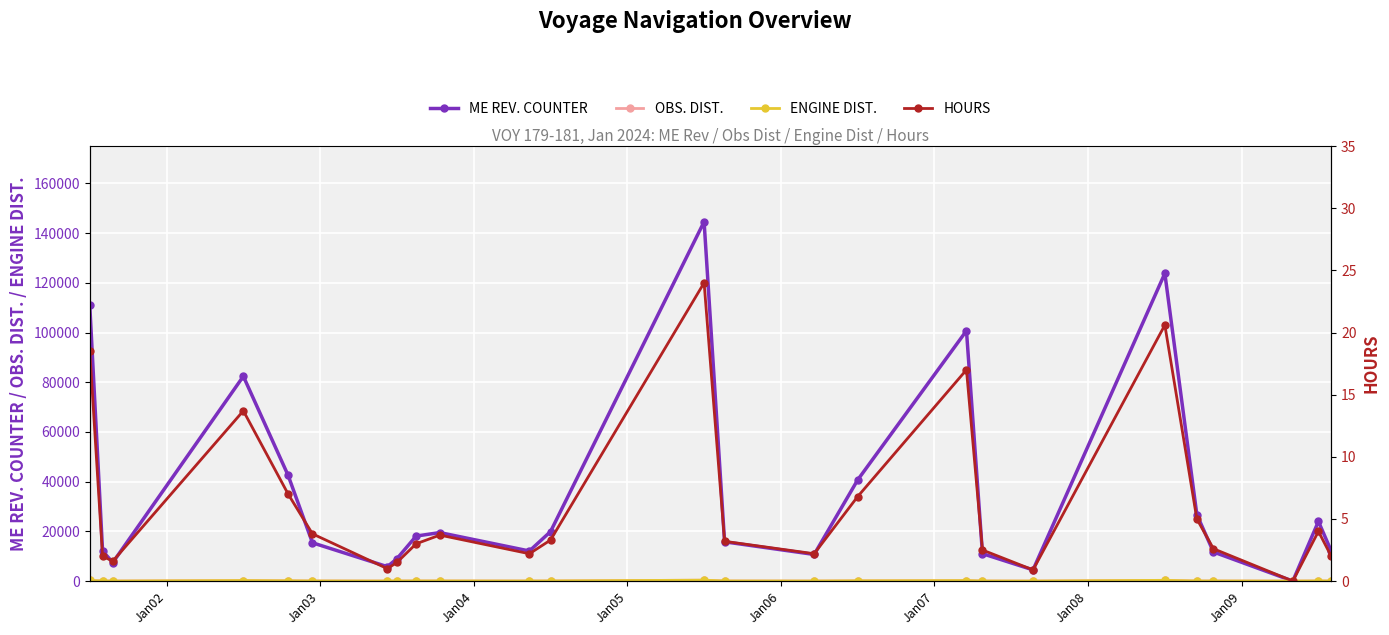

How many values in the HOURS series exceed 3?

13